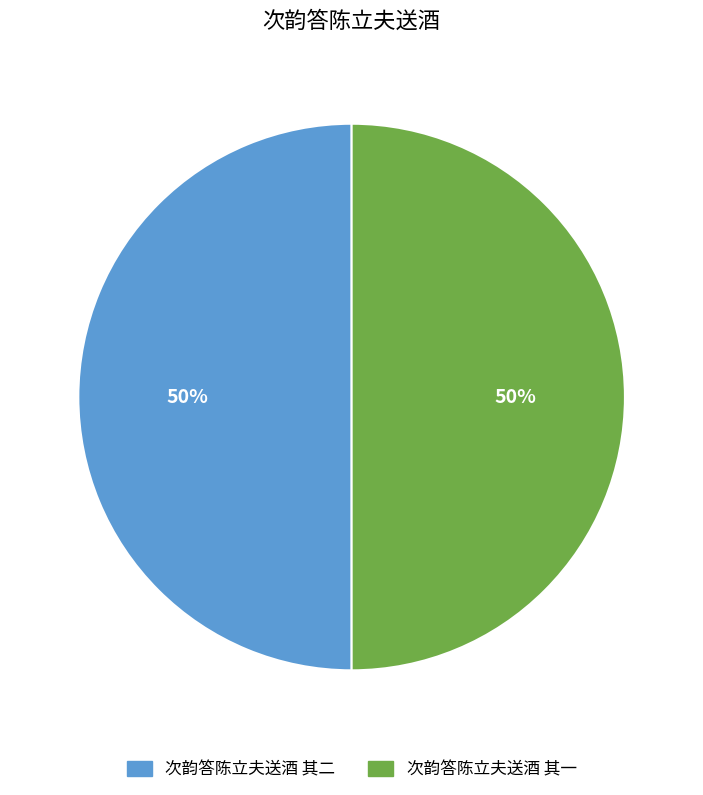

To the nearest percent, what percentage of the pie is 次韵答陈立夫送酒 其一?

50%